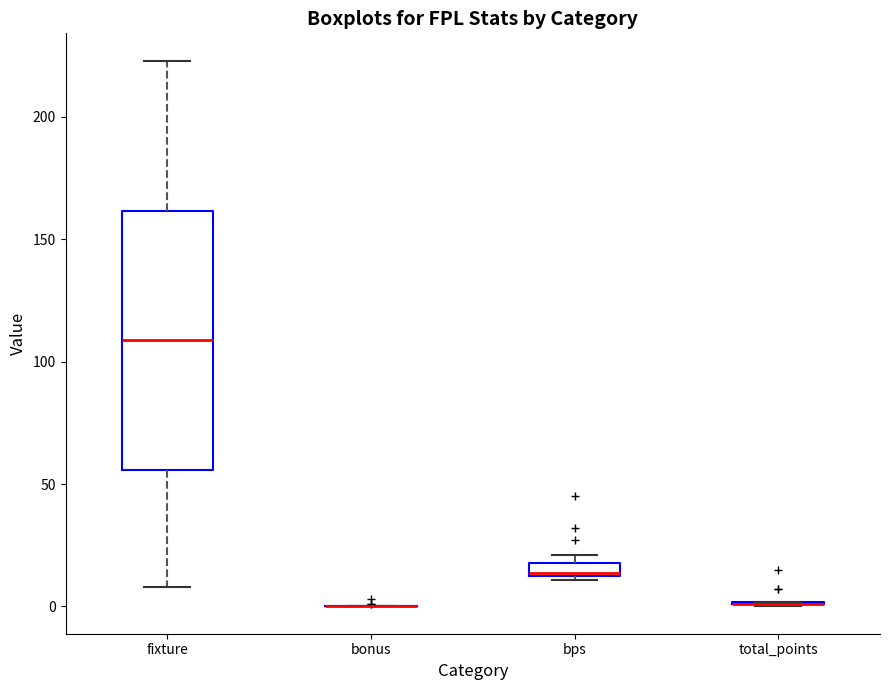

Which box is the tallest, from its lower edge to its upper edge?

fixture